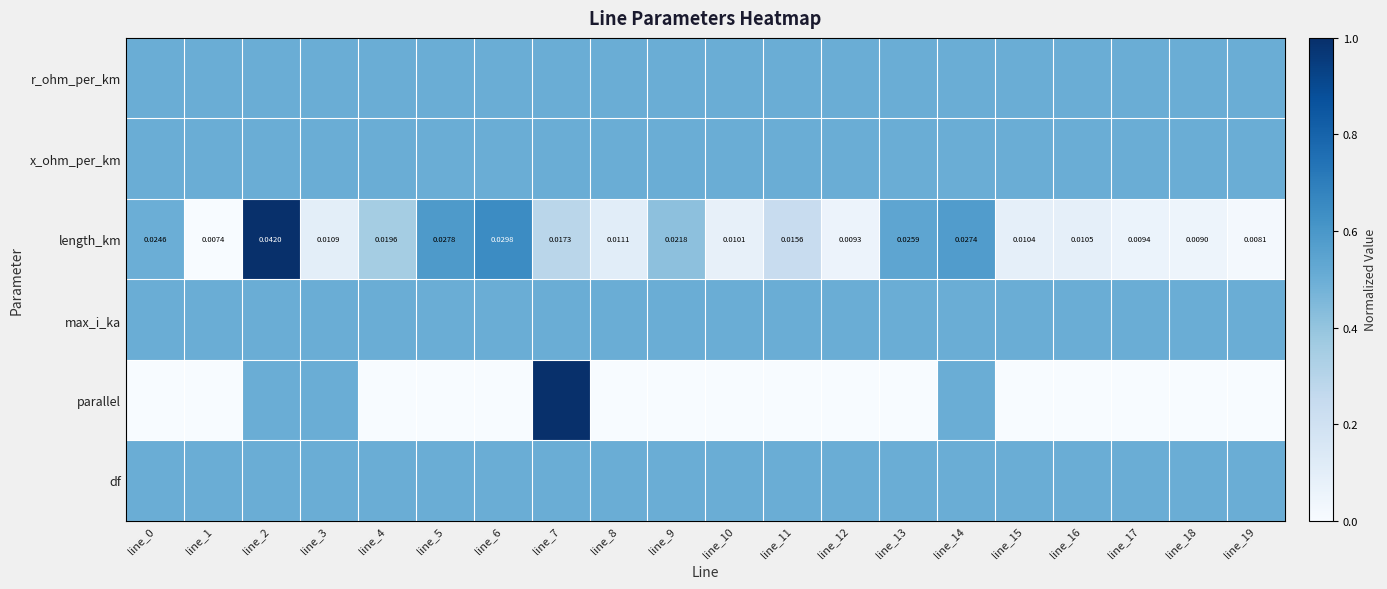

Where is df nearest to the value 0?

line_0